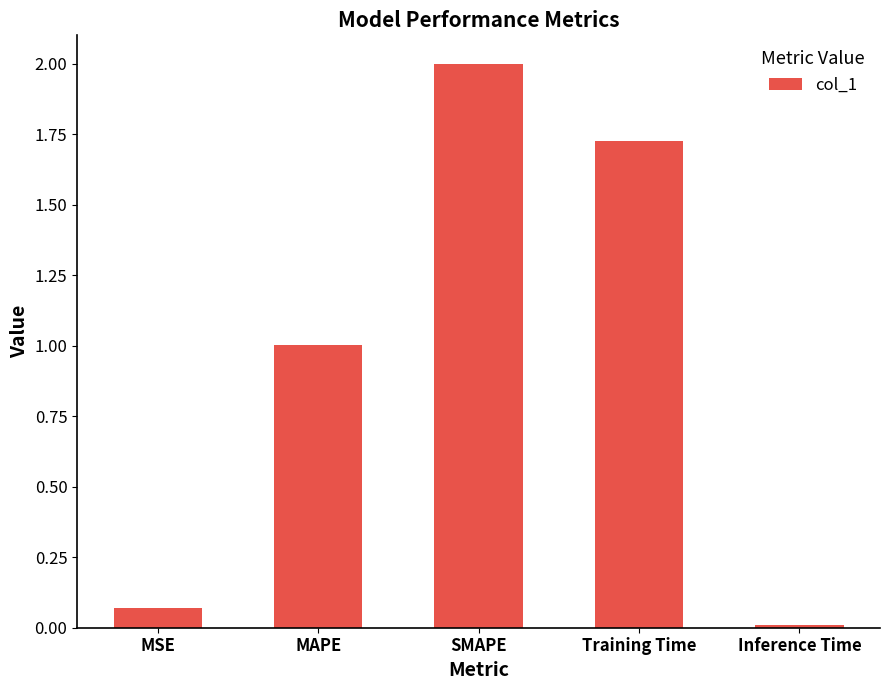

Which category has the lowest value across all series?

Inference Time